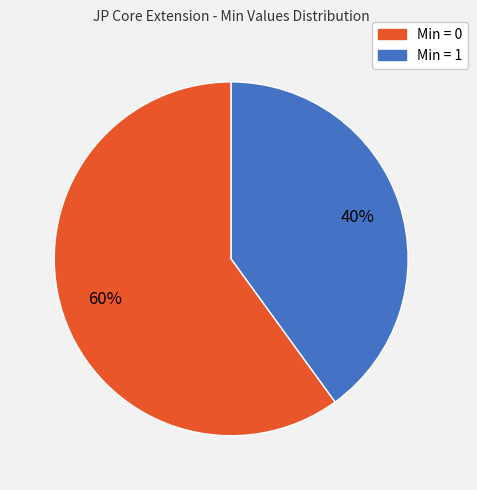

To the nearest percent, what is the difference between the largest and smallest slice percentages?

20%